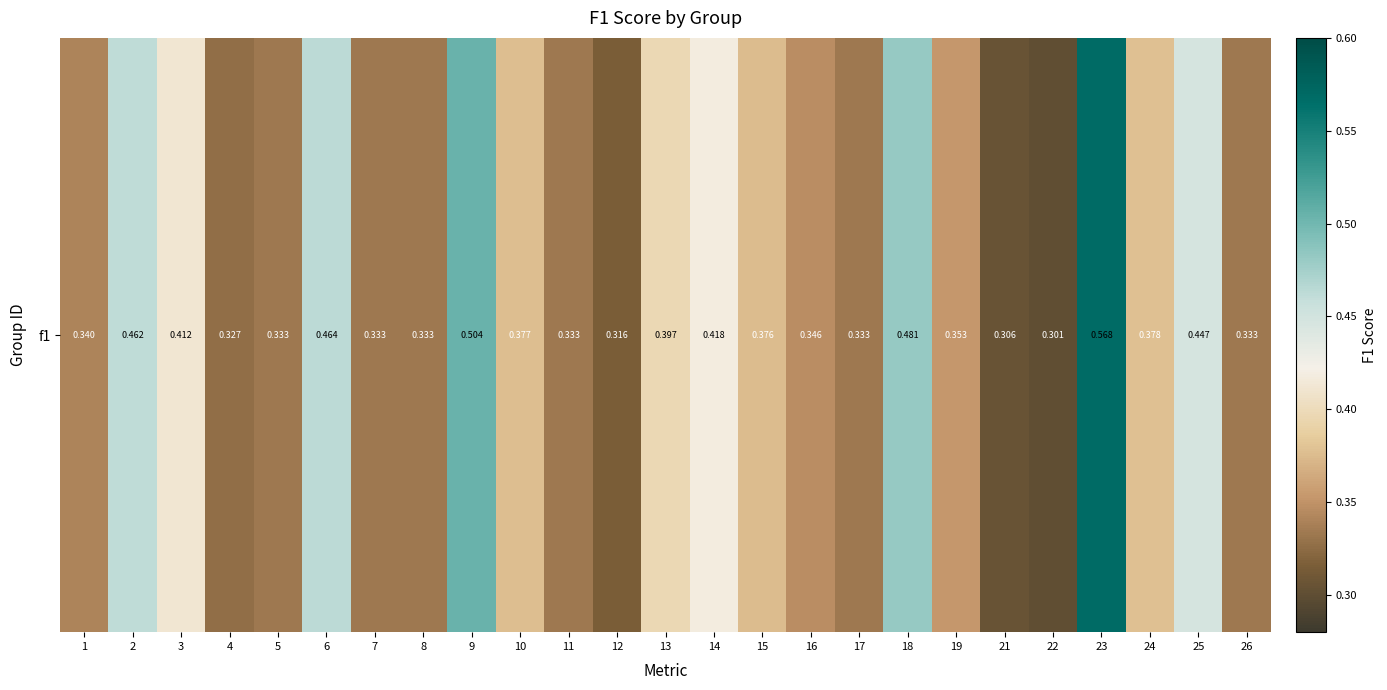

Which has a higher value, 17 or 12?

17